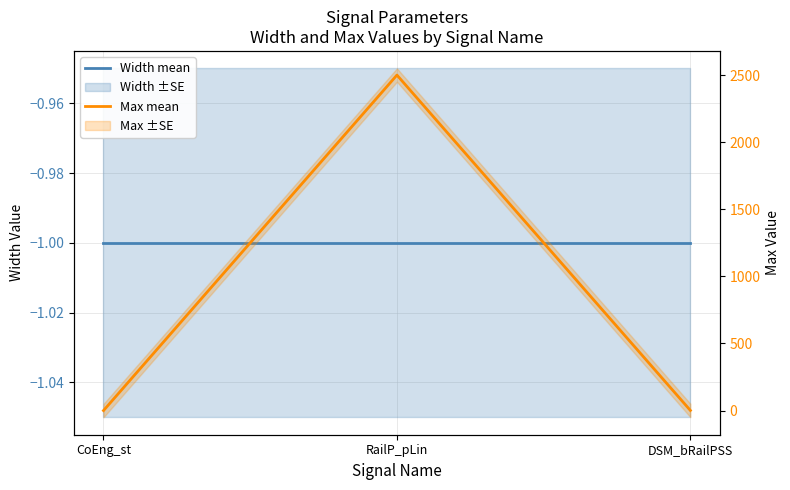

Rank the series at DSM_bRailPSS from highest to lowest value.

Max mean, Width mean